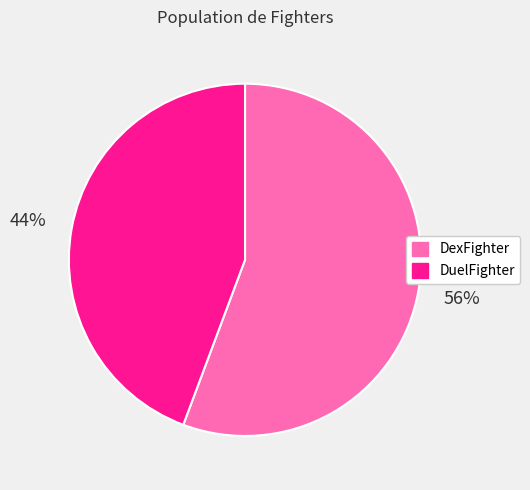

To the nearest percent, what percentage of the pie is DexFighter?

56%